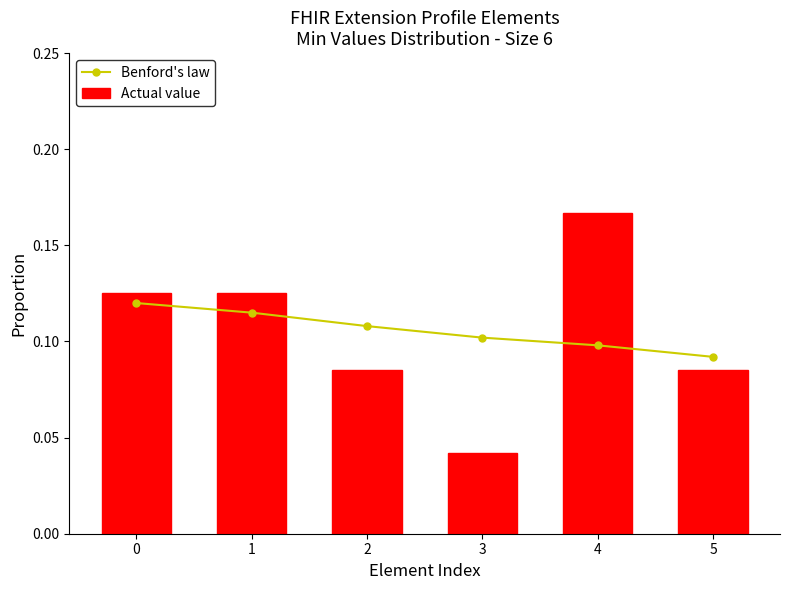

Are the bars horizontal?

No